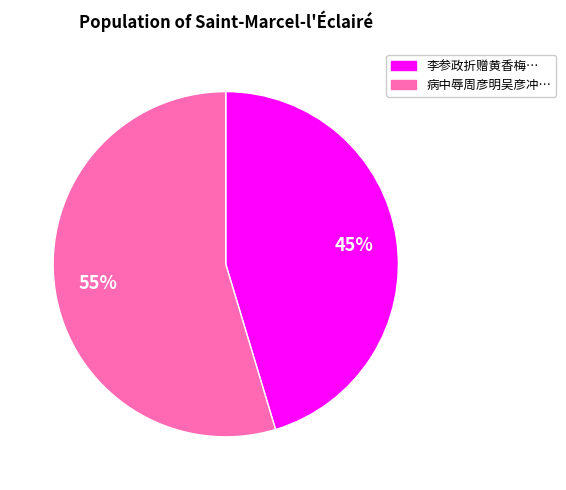

How many slices are in this pie chart?

2